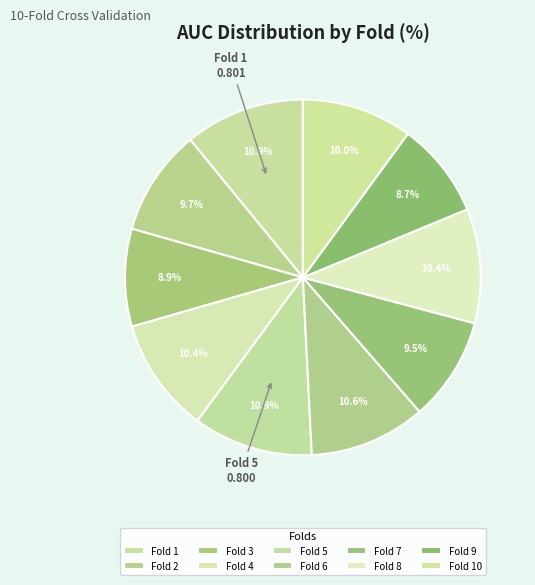

Count the number of slices in the pie.

10